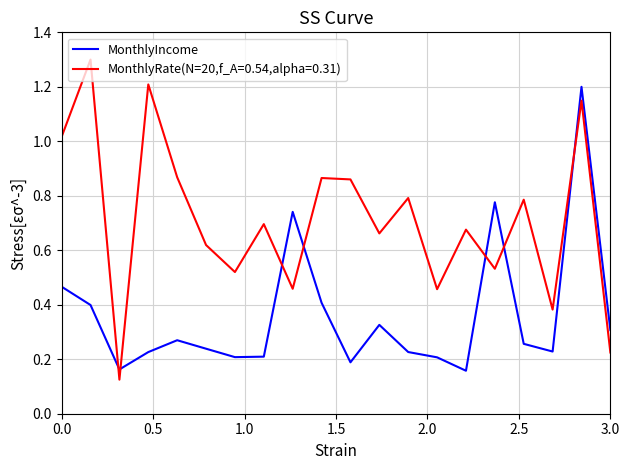

Which series has the largest range (max minus min)?

MonthlyRate(N=20,f_A=0.54,alpha=0.31)